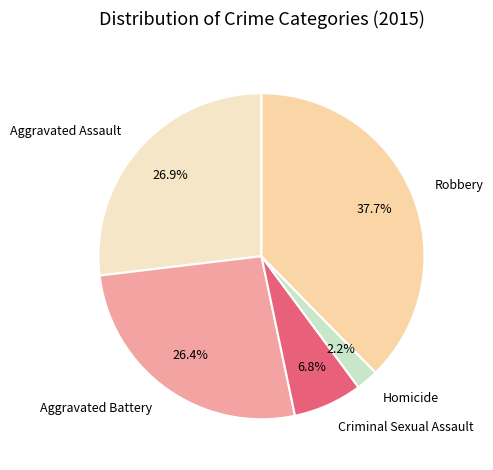

Combined, what portion of the pie is Aggravated Battery and Robbery?

64.1%